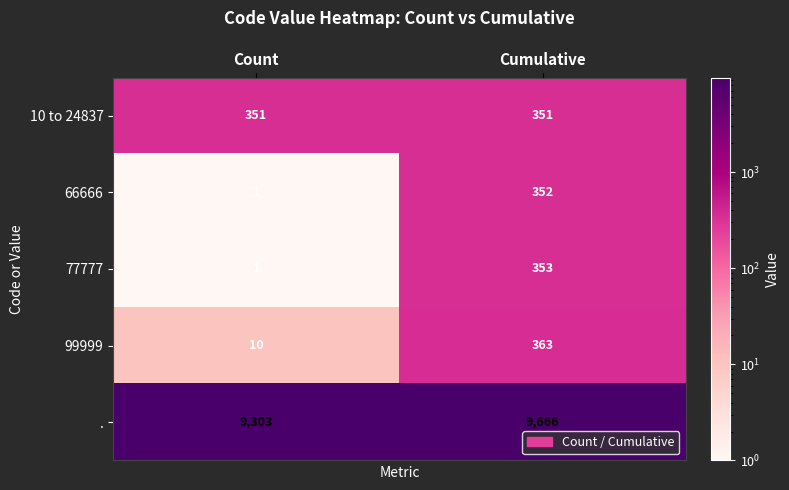

Which category has the lowest value across all series?

Count